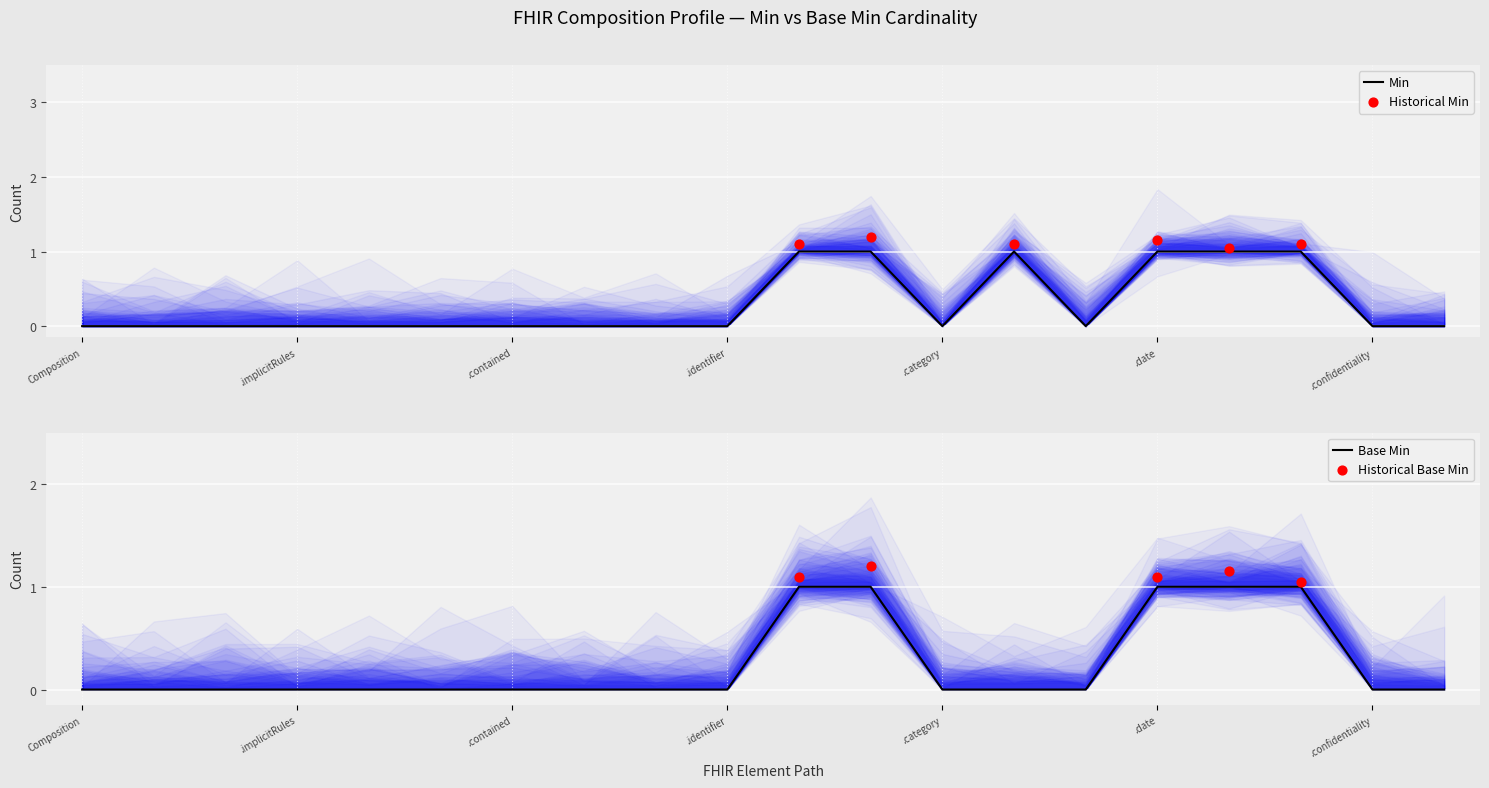

Which series contains the lowest Y value?

Min